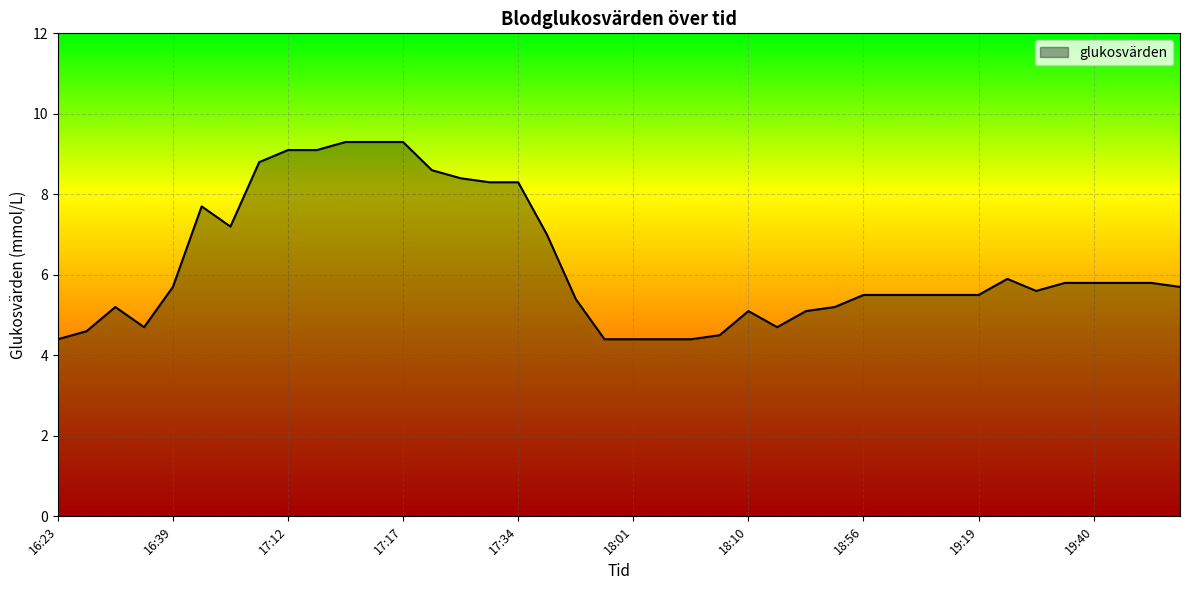

What is the minimum value shown in the chart?

4.4